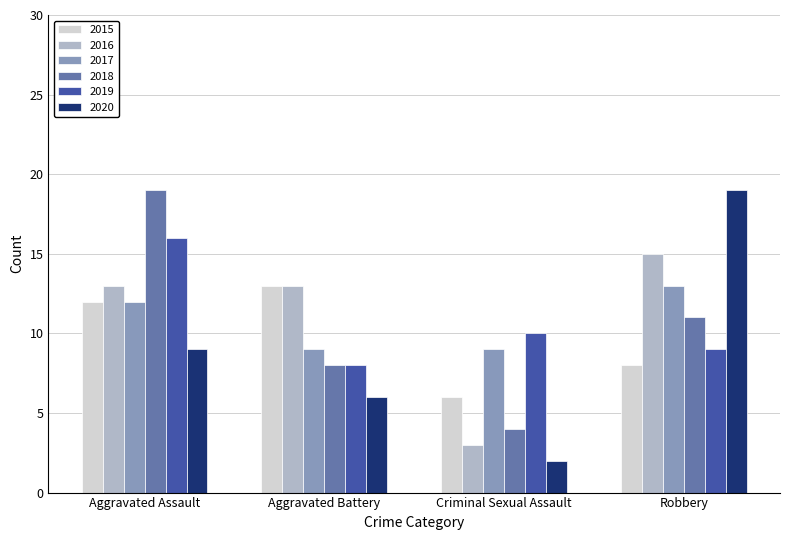

What is the value of the 2019 bar at the 4th from the left?

9